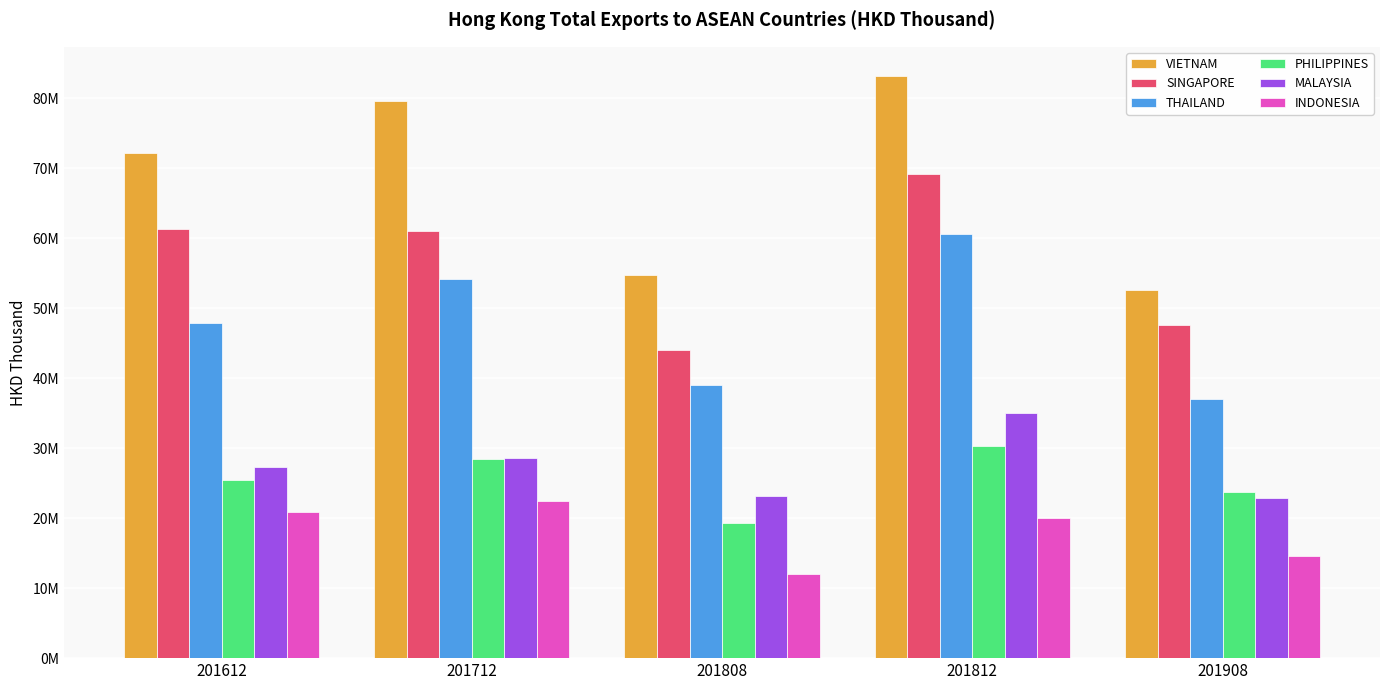

Reading left to right, what are all the values shown in this chart?

VIETNAM: 72173456.7	79632165.7	54710780.9	83224958.4	52624040.9
SINGAPORE: 61285123.5	61023010.6	44047106.2	69150202.8	47657975.0
THAILAND: 47949109.2	54135399.8	39007577.1	60581914.1	37050558.1
PHILIPPINES: 25400490.8	28455272.2	19326845.8	30277371.4	23752993.0
MALAYSIA: 27273020.1	28662581.9	23223642.4	35066197.0	22848542.8
INDONESIA: 20922321.7	22420567.1	12033048.0	19969982.5	14577366.3